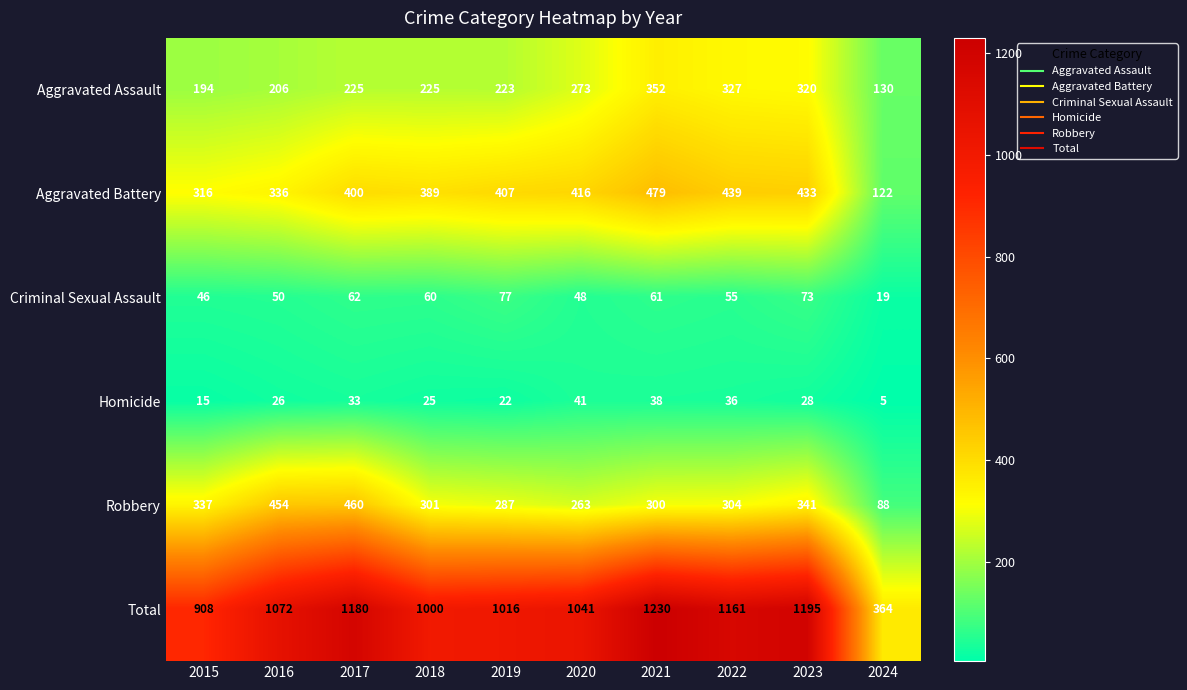

List the series in order of their peak value, highest first.

Total, Aggravated Battery, Robbery, Aggravated Assault, Criminal Sexual Assault, Homicide